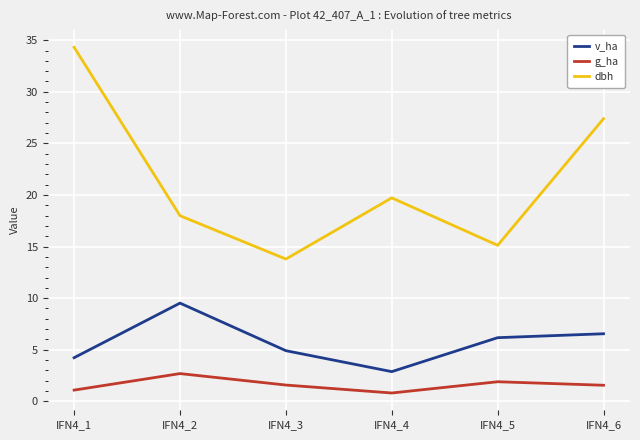

True or false: g_ha and v_ha intersect in this chart.

False